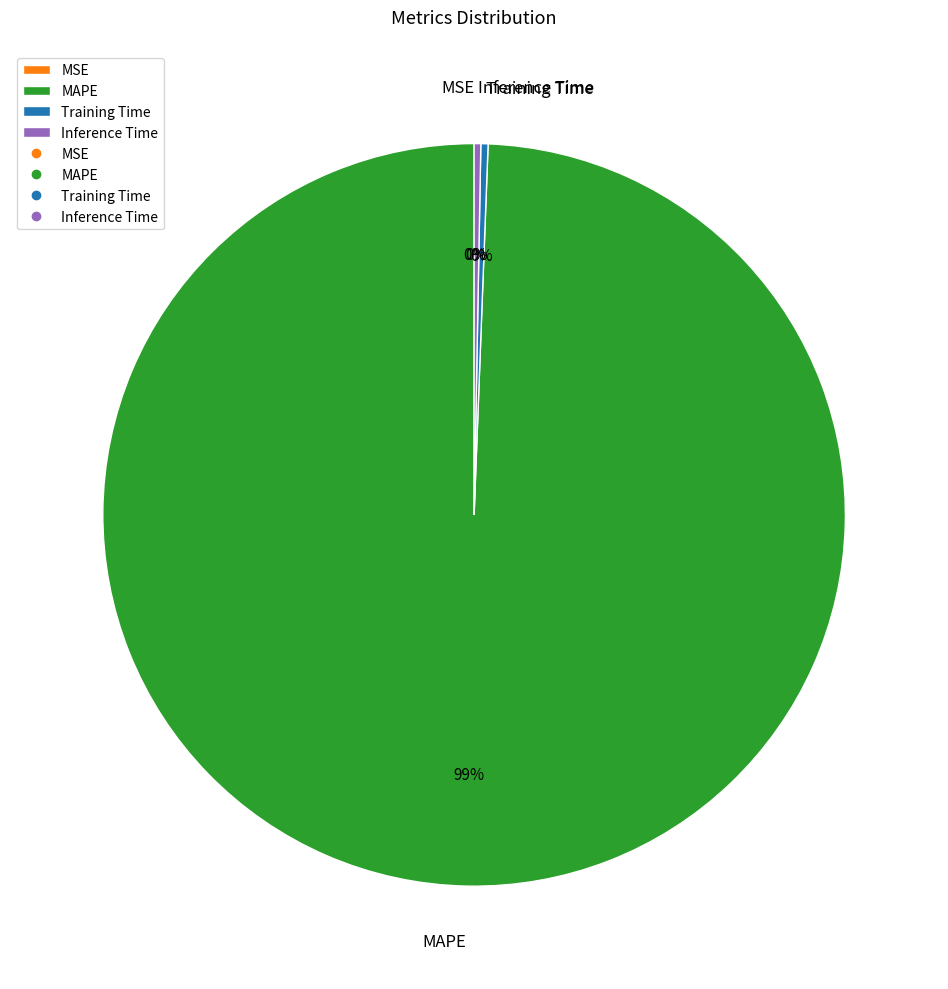

True or false: MAPE accounts for 99% of the total.

True